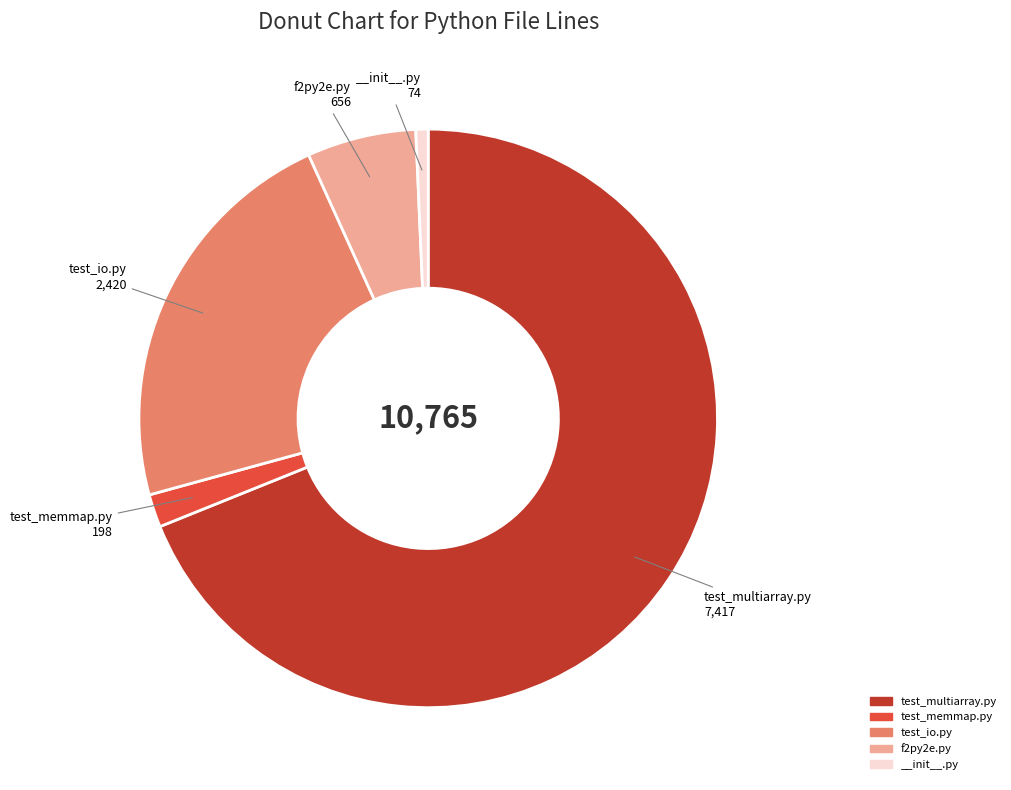

Between test_multiarray.py and test_memmap.py, which is larger?

test_multiarray.py